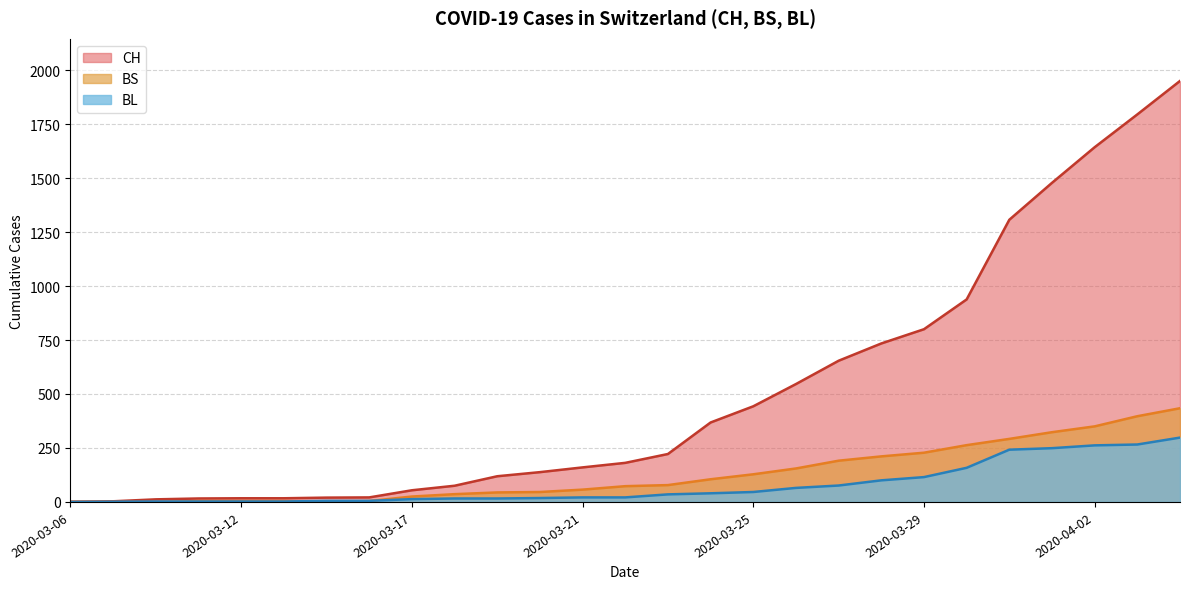

How many interior local valleys does the BS series have?

1